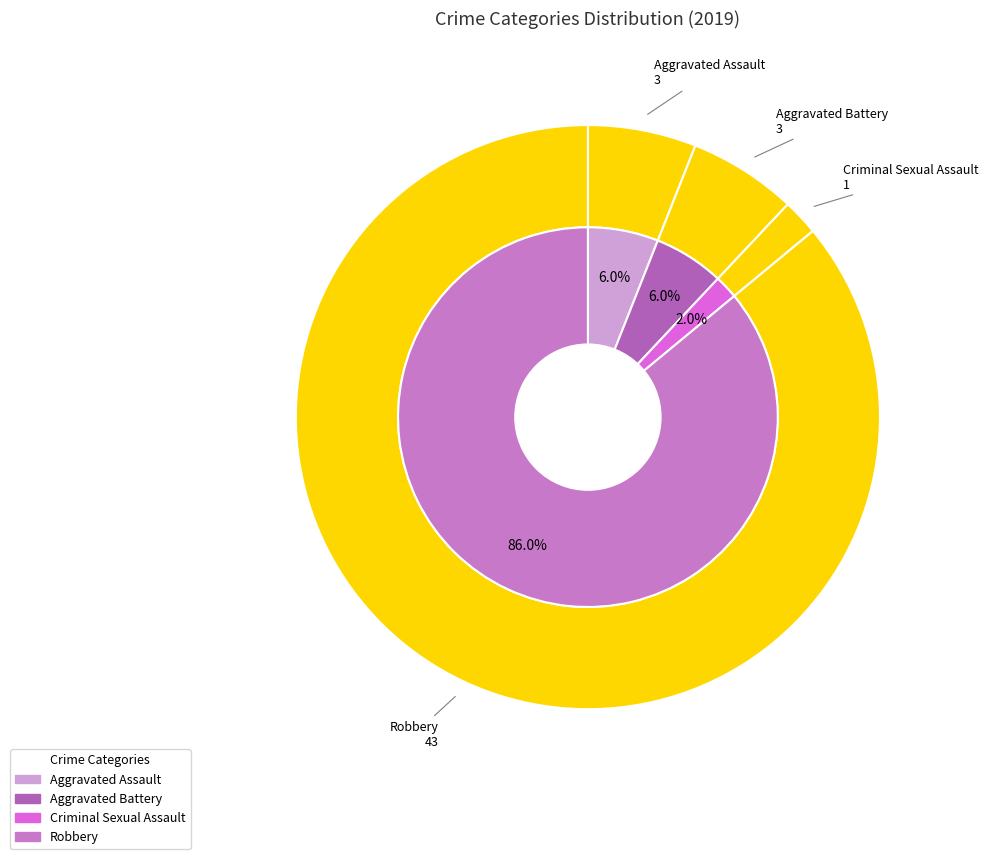

Is it true that Homicide is 0% of the pie?

True